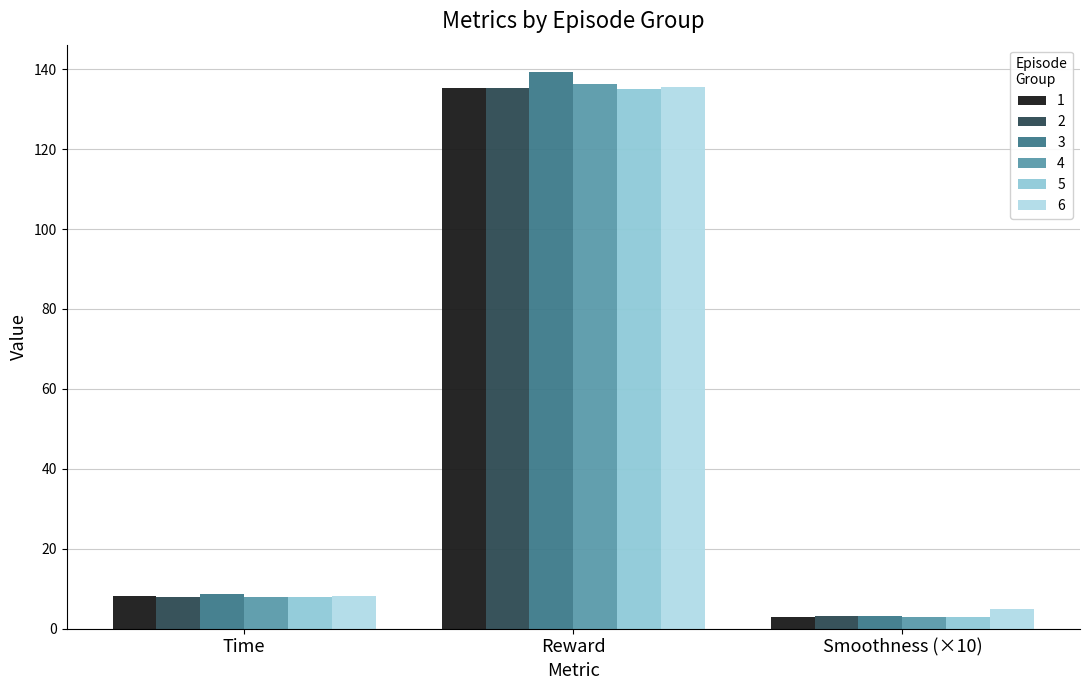

How many bars are there in total?

18